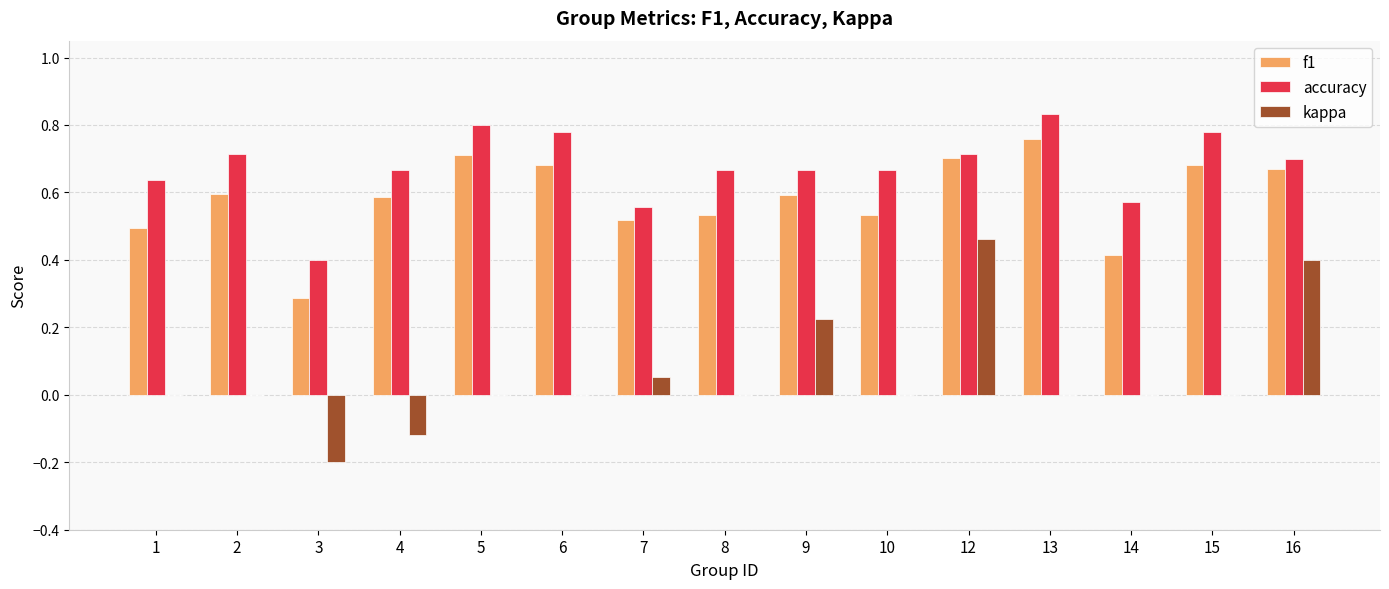

Which category has the highest value in the kappa series?

12